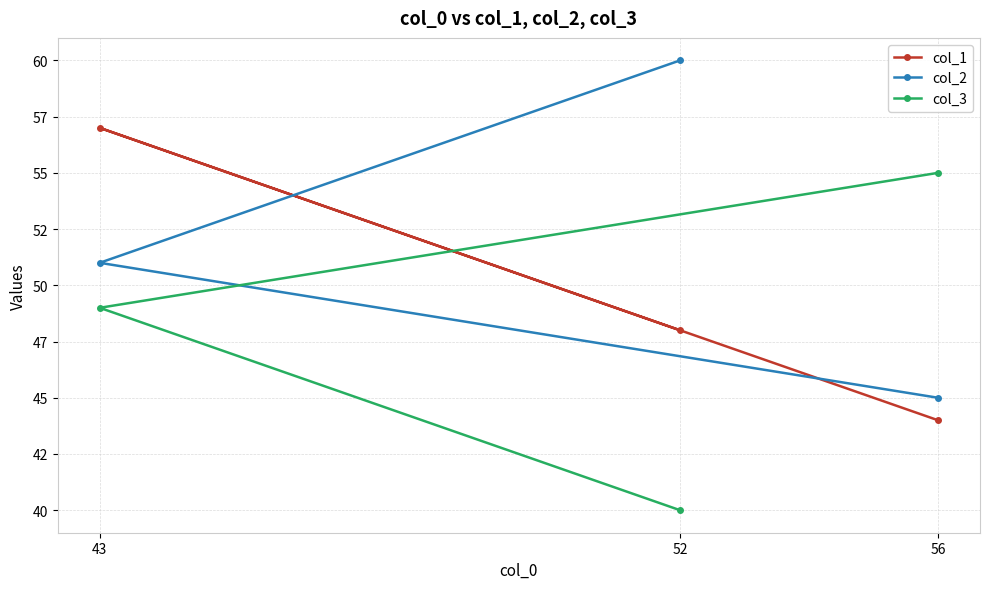

Does the chart have visible grid lines?

Yes